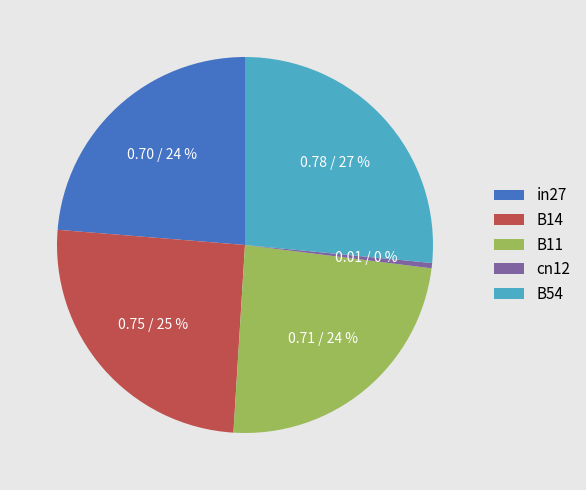

Does any single category account for the majority?

No